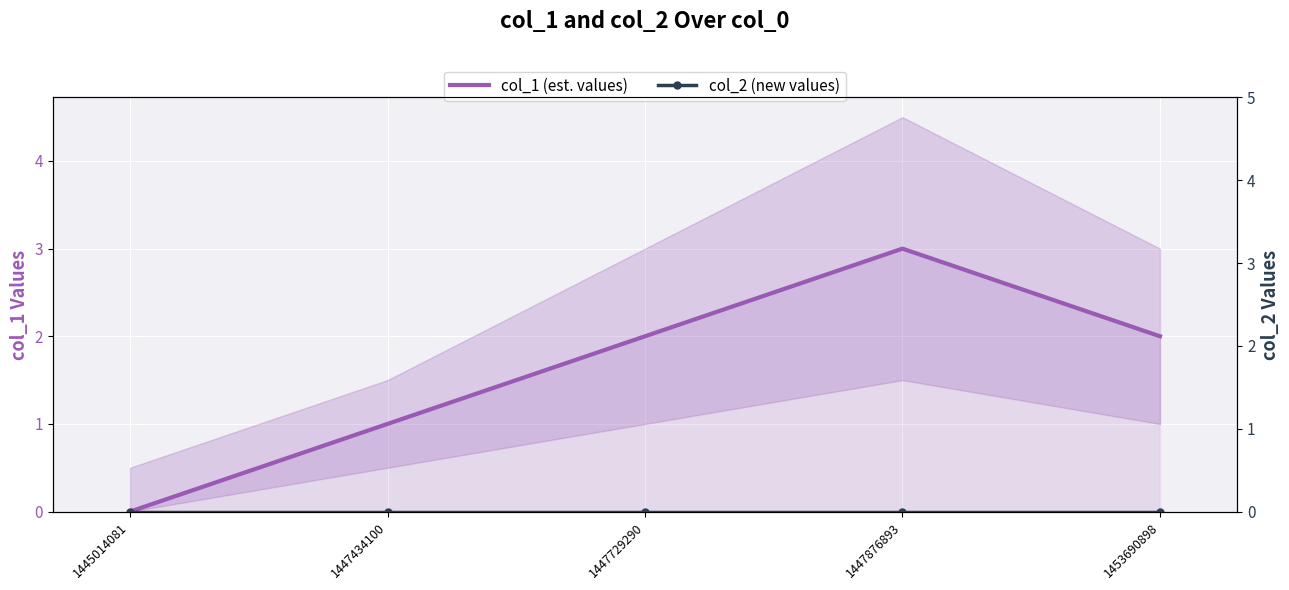

Where is the first local maximum for col_1 (est. values)?

1447876893